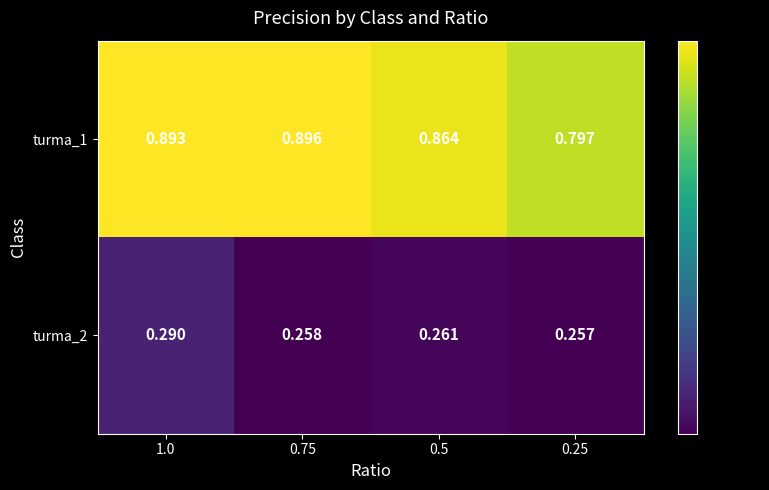

Is the value of turma_1 at 0.75 greater than the value of turma_2 at 0.5?

Yes